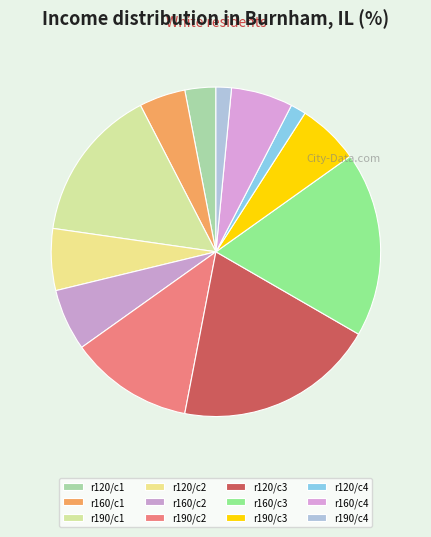

Count the number of slices in the pie.

12